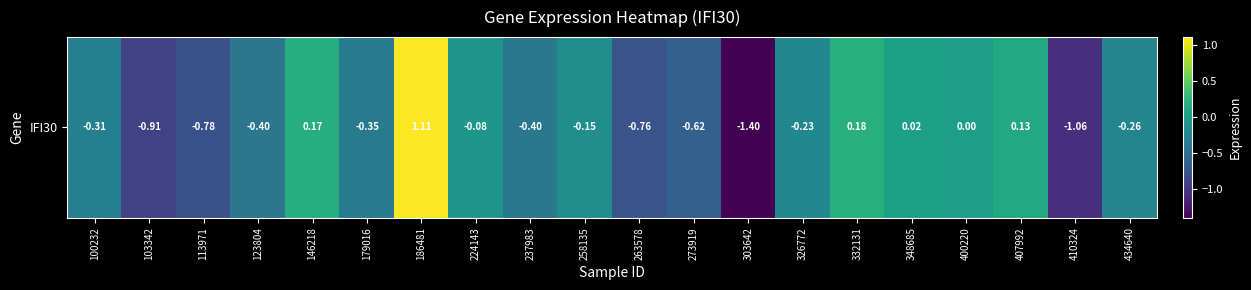

Rank the categories by value from highest to lowest.

186481, 332131, 146218, 407992, 348685, 400220, 224143, 258135, 326772, 434640, 100232, 179016, 237983, 123804, 273919, 263578, 113971, 103342, 410324, 303642